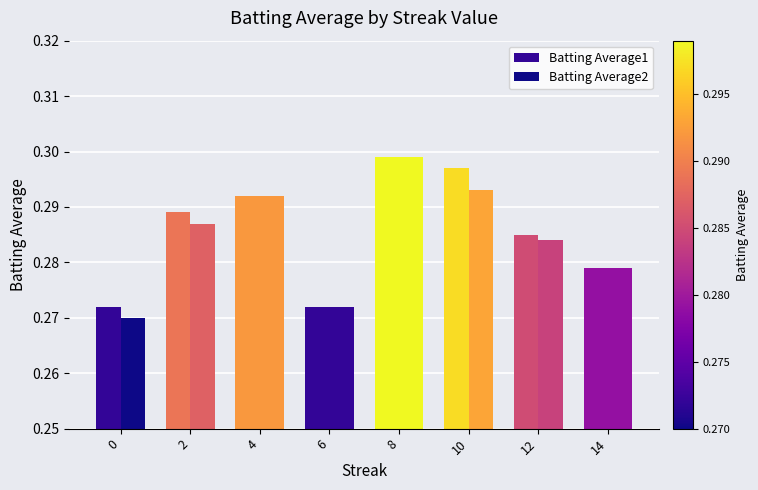

Between 2 and 14, which series saw the biggest shift?

Batting Average1